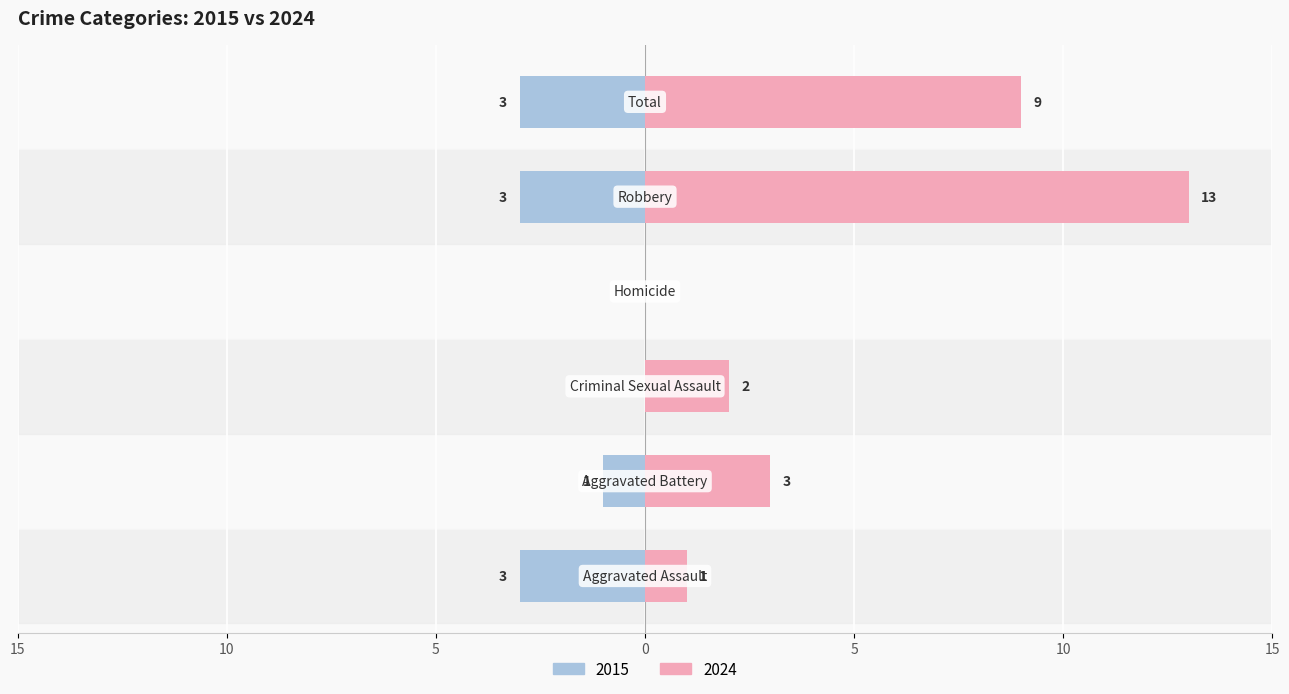

Which label corresponds to the smallest value in the chart?

Aggravated Assault